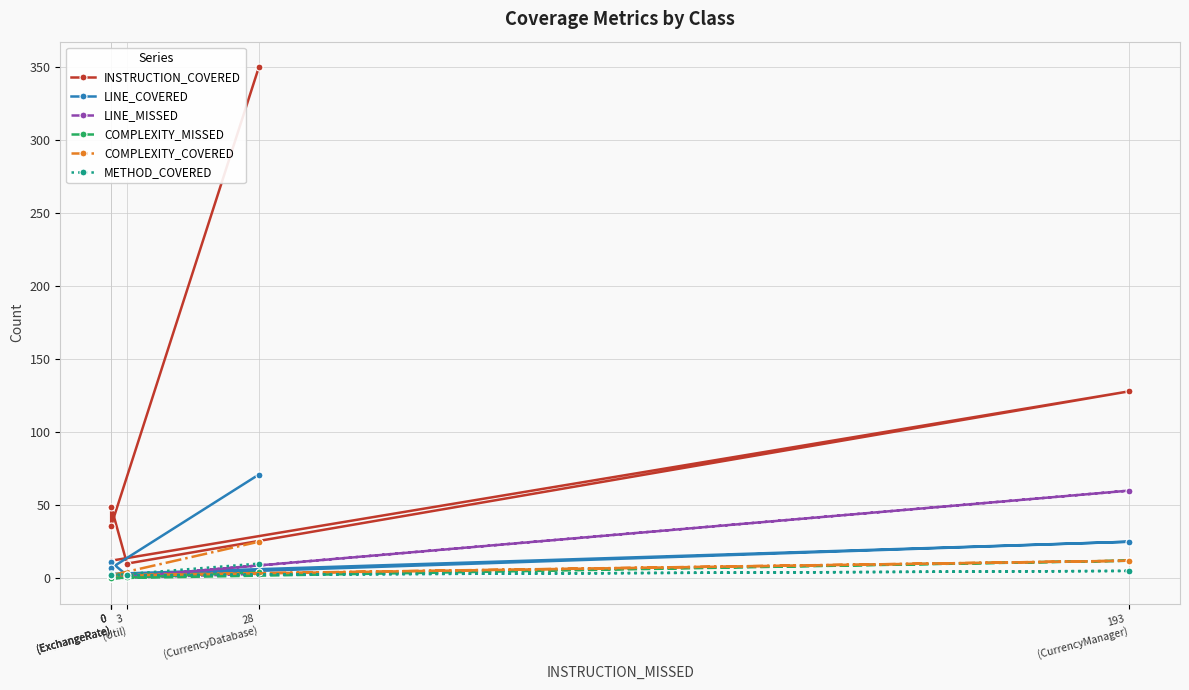

Reading left to right, list all the values displayed in this chart.

INSTRUCTION_COVERED: 12	128	10	49	36	350
LINE_COVERED: 3	25	2	11	7	71
LINE_MISSED: 0	60	1	0	0	3
COMPLEXITY_MISSED: 0	12	1	0	0	4
COMPLEXITY_COVERED: 2	12	2	3	2	25
METHOD_COVERED: 2	5	2	3	2	10